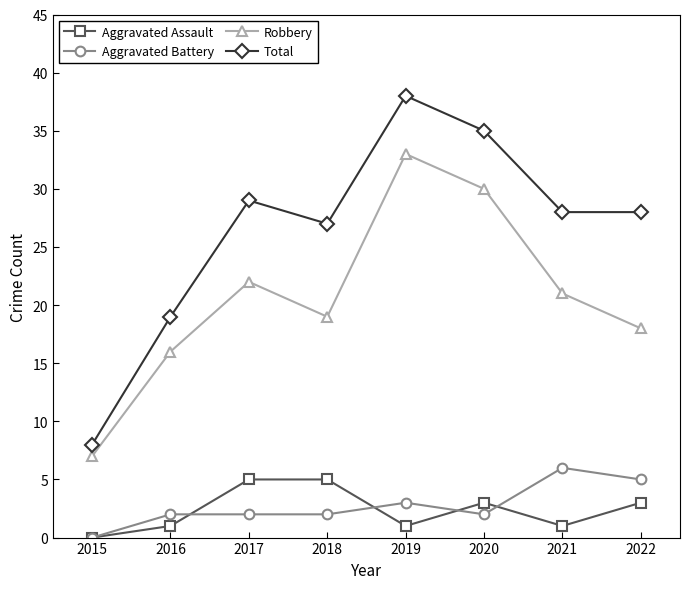

The value of Robbery at 2020 is 43. True or false?

False